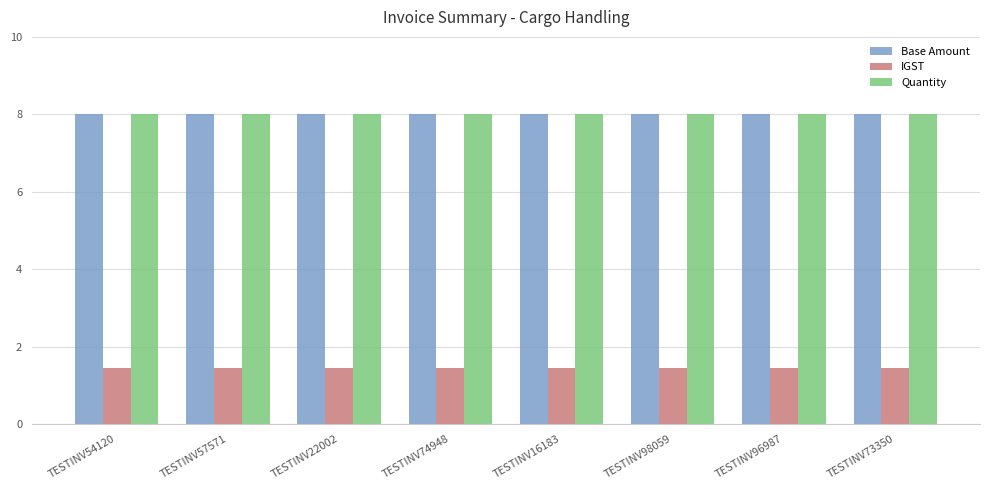

Reading left to right, transcribe all the data shown in this chart.

Base Amount: 8.0	8.0	8.0	8.0	8.0	8.0	8.0	8.0
IGST: 1.4	1.4	1.4	1.4	1.4	1.4	1.4	1.4
Quantity: 8.0	8.0	8.0	8.0	8.0	8.0	8.0	8.0